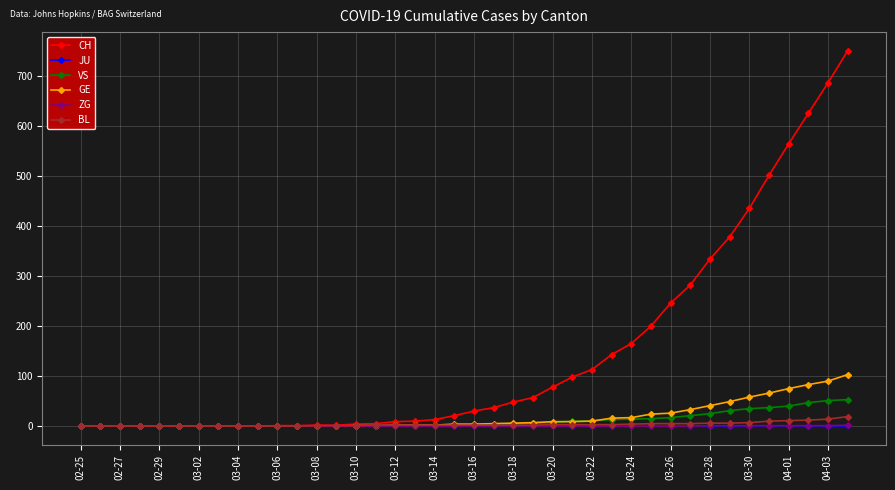

Which series has the largest range (max minus min)?

CH